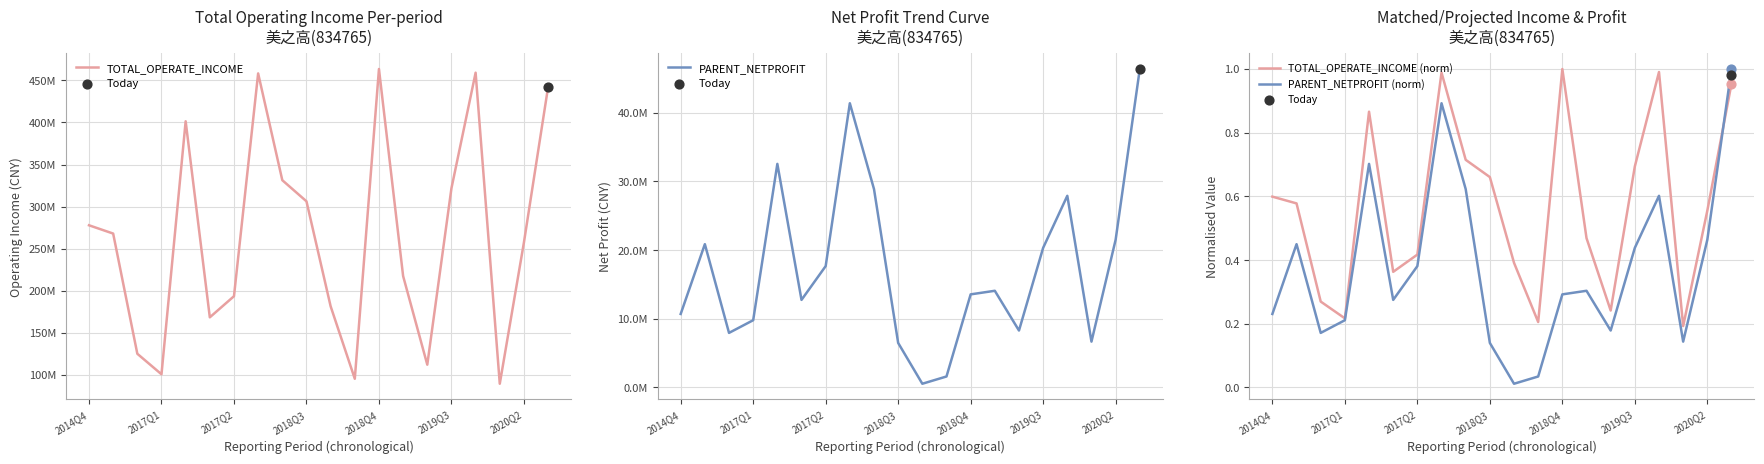

Which series contains the lowest Y value?

PARENT_NETPROFIT (norm)